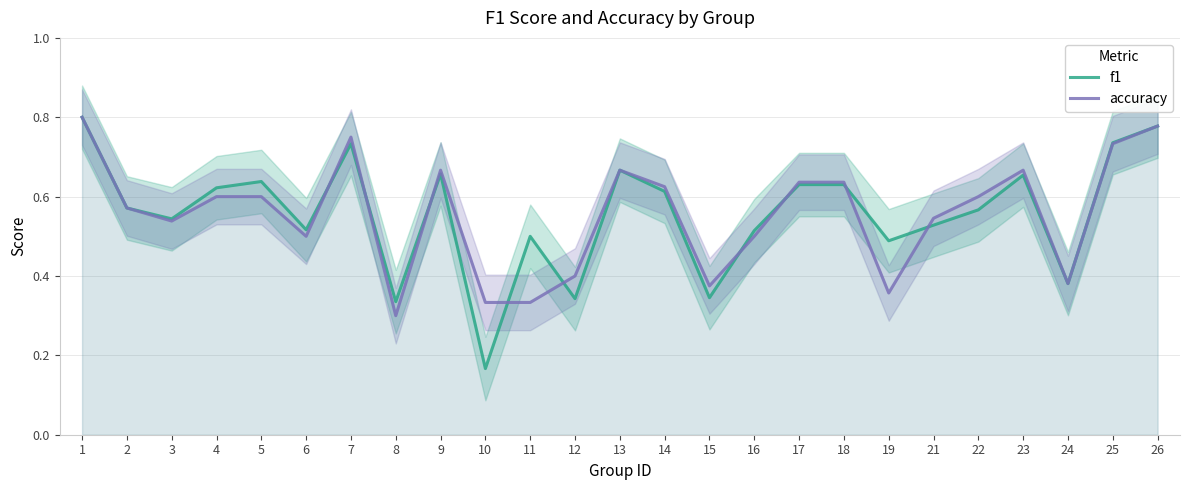

Which category has the highest value in the f1 series?

1